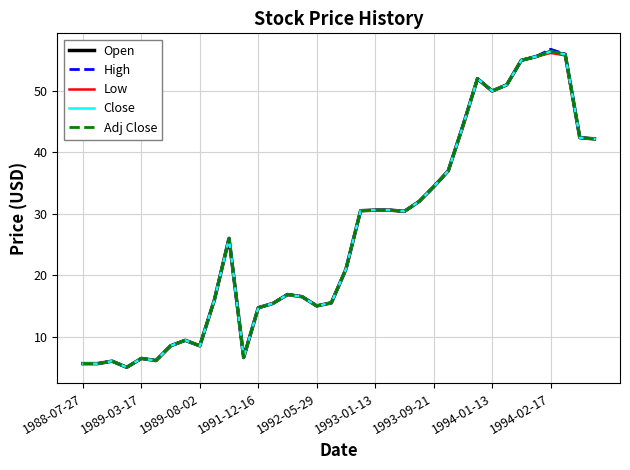

Does the chart display data point markers on the line(s)?

No